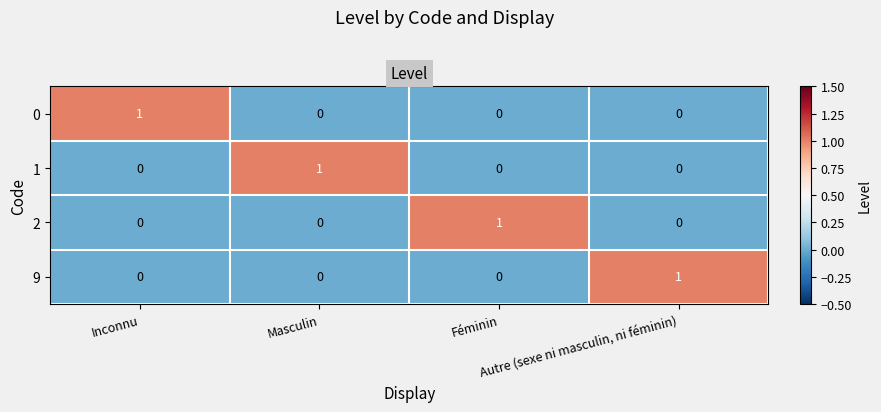

At how many categories does at least one series exceed 0?

4